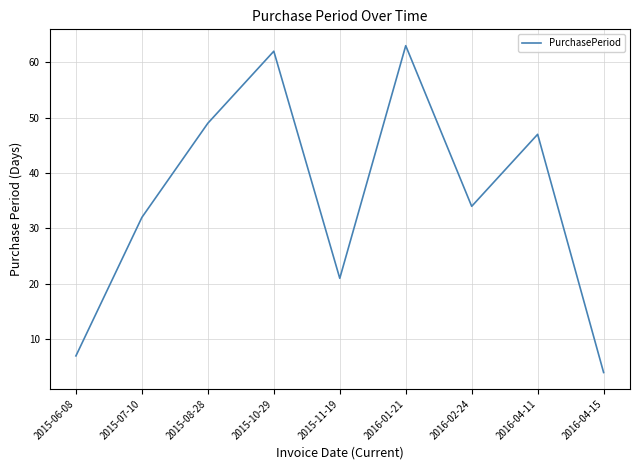

What is the difference between the values at 2016-04-11 and 2016-02-24?

13